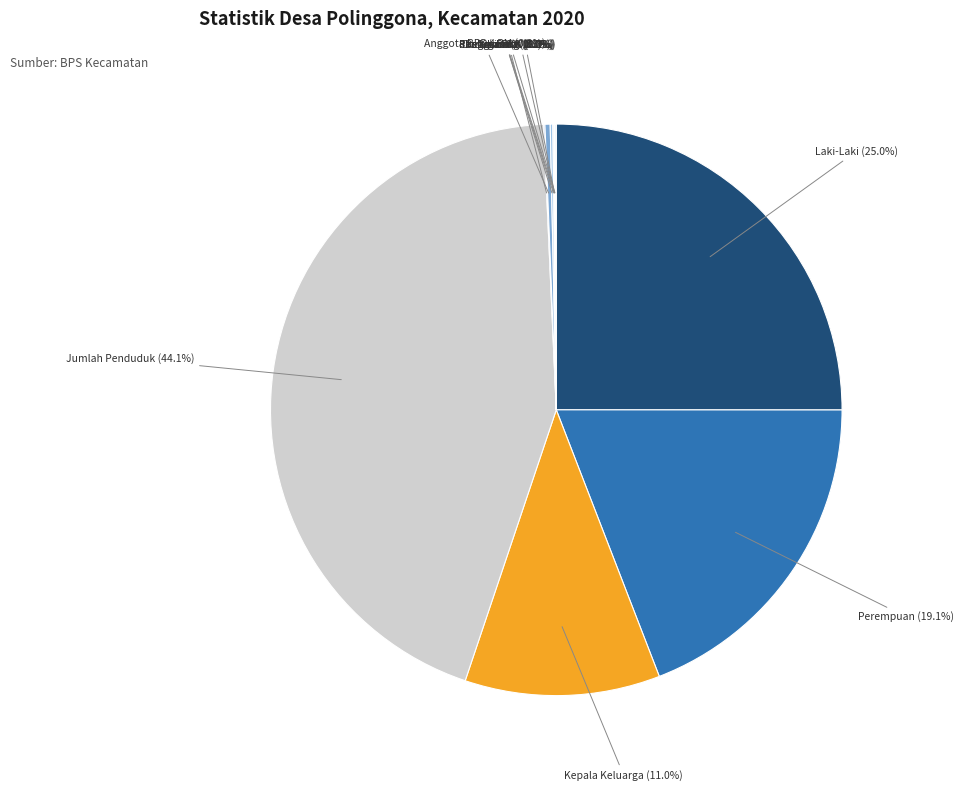

To the nearest percent, what is the difference between the largest and smallest slice percentages?

44%